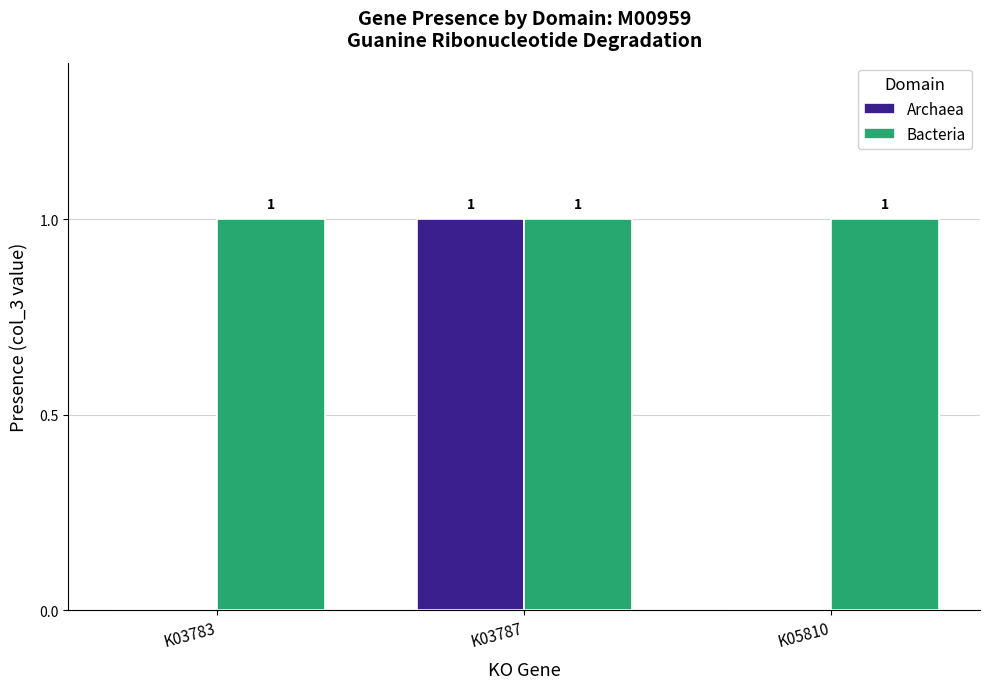

Reading left to right, extract all data points from this chart.

Archaea: K03783=0	K03787=1	K05810=0
Bacteria: K03783=1	K03787=1	K05810=1